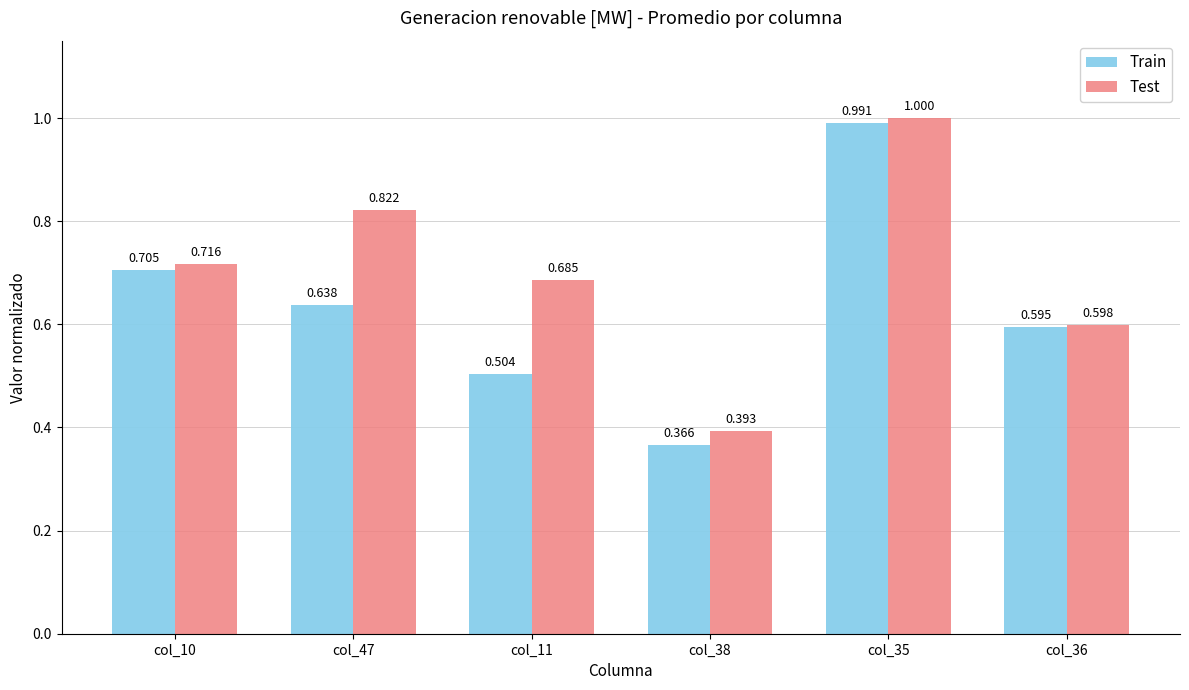

True or false: Test has a value of 0.5 at col_10.

False